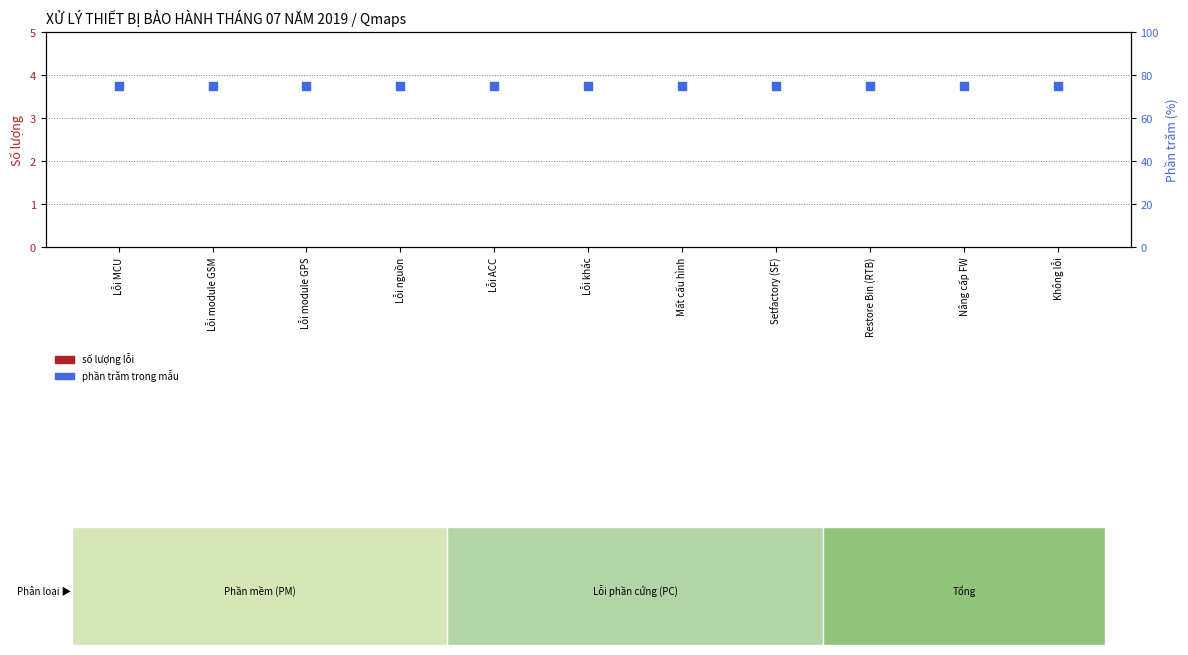

Which series reaches the maximum Y coordinate?

phần trăm trong mẫu